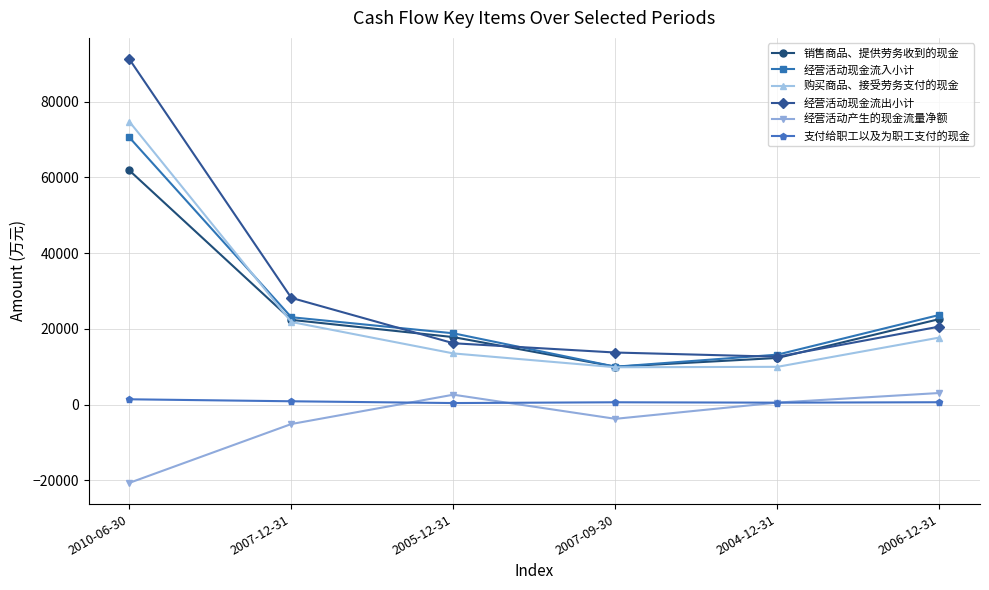

What is the label of the 6th point from the left?

2006-12-31